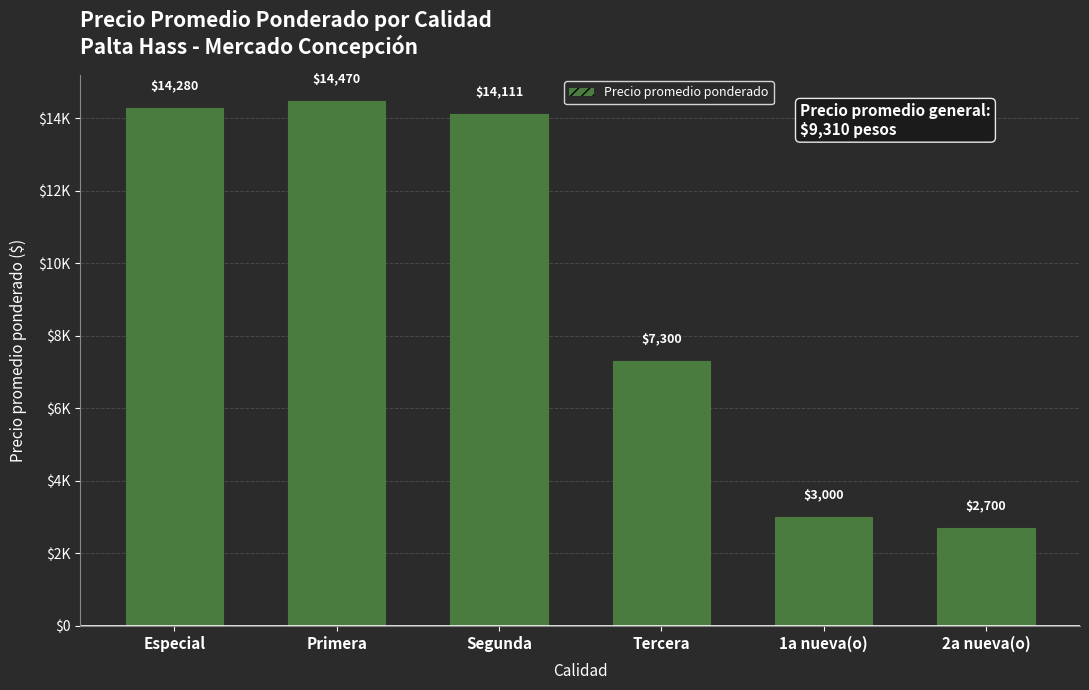

Is it true that the value at 2a nueva(o) is 2700?

True